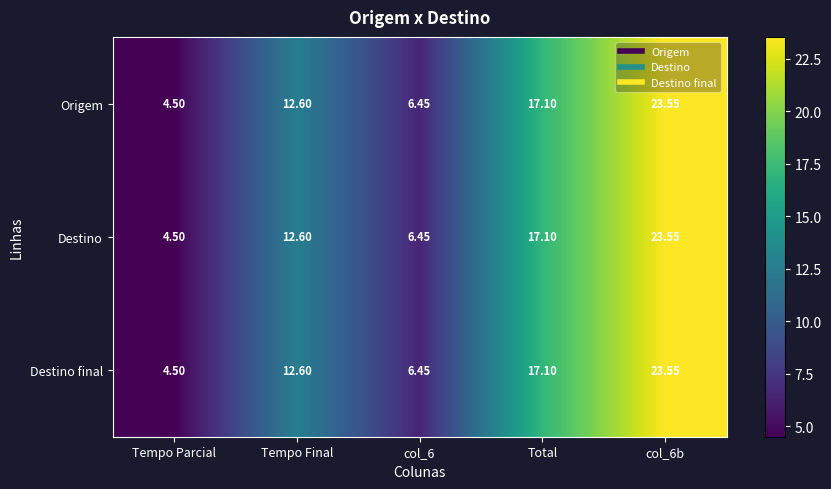

How many values in the Destino final series exceed 12?

3